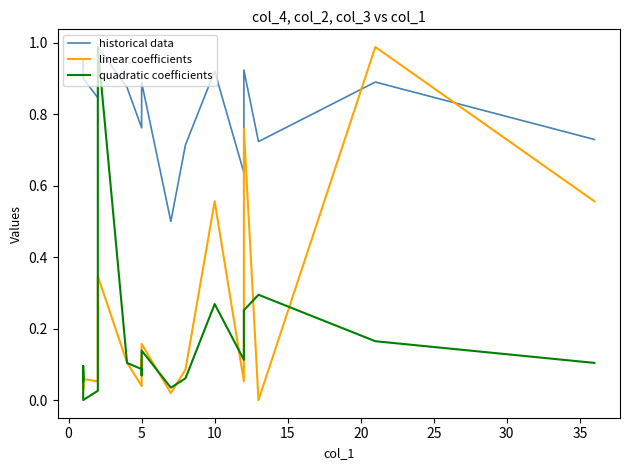

Reading left to right, what are all the values shown in this chart?

historical data: 0.9	0.9	0.9	0.9	0.9	0.8	1.0	0.9	0.8	0.8	0.8	0.9	0.5	0.7	0.9	0.6	0.9	0.7	0.9	0.7
linear coefficients: 0.0	0.1	0.0	0.0	0.1	0.1	0.3	0.1	0.0	0.1	0.1	0.2	0.0	0.1	0.6	0.1	0.8	0.0	1.0	0.6
quadratic coefficients: 0.1	0.1	0.1	0.1	0.0	0.0	1.0	0.1	0.1	0.1	0.1	0.1	0.0	0.1	0.3	0.1	0.3	0.3	0.2	0.1